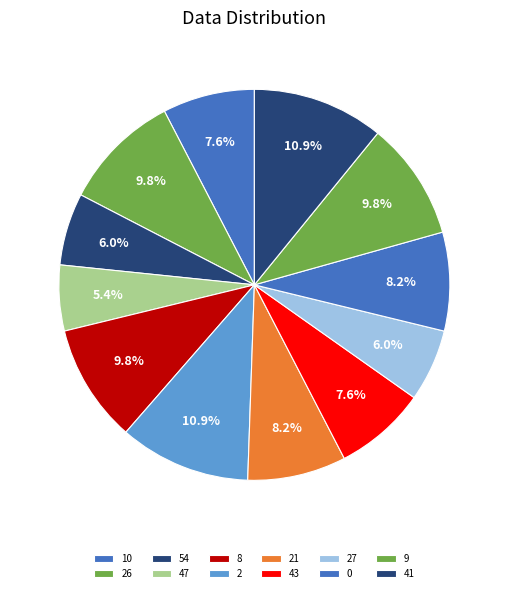

Is it true that 47 is 11% of the pie?

False